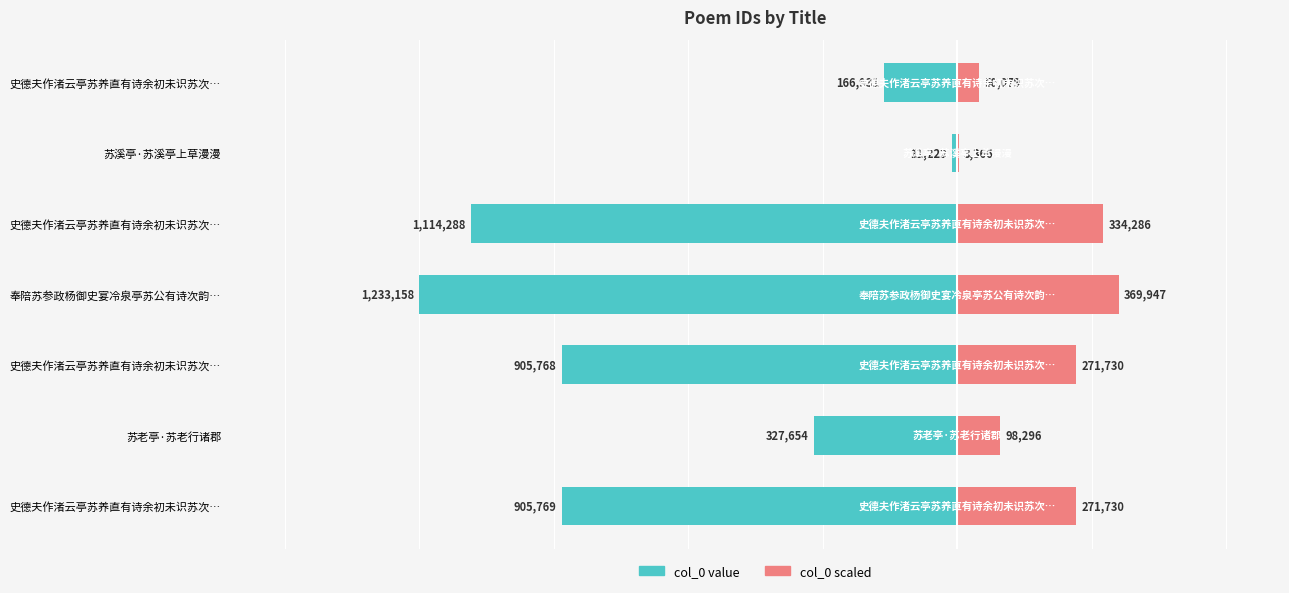

Which series has the largest range (max minus min)?

col_0 (left)